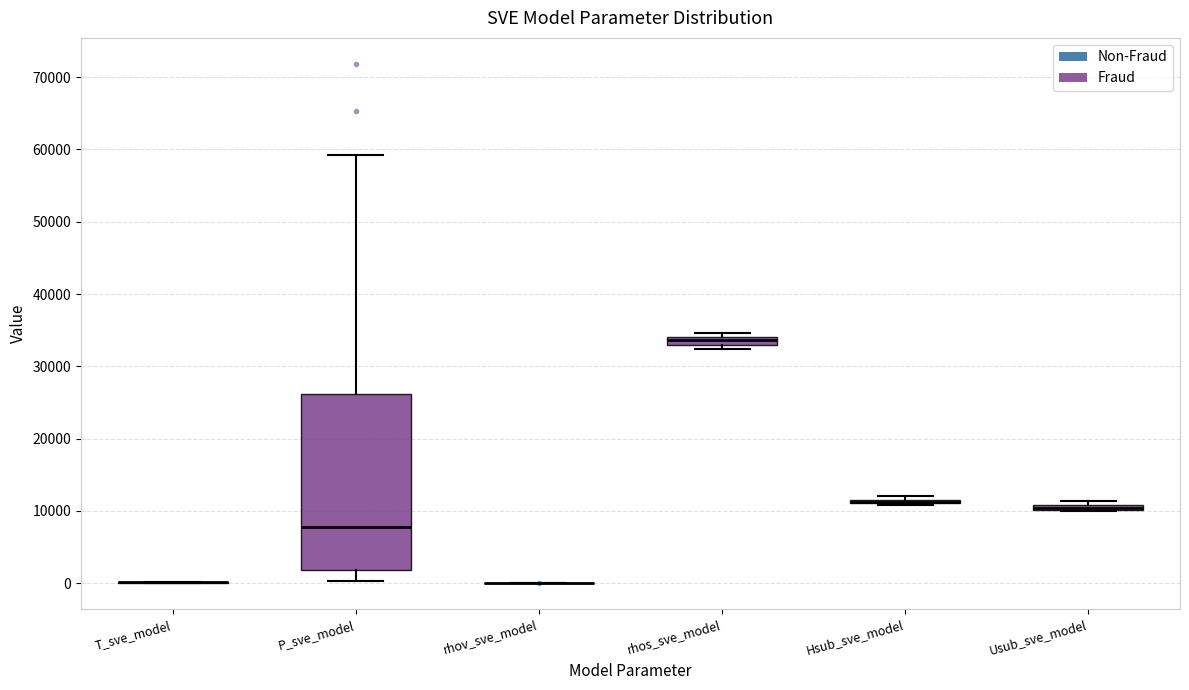

Which box is the tallest, from its lower edge to its upper edge?

P_sve_model